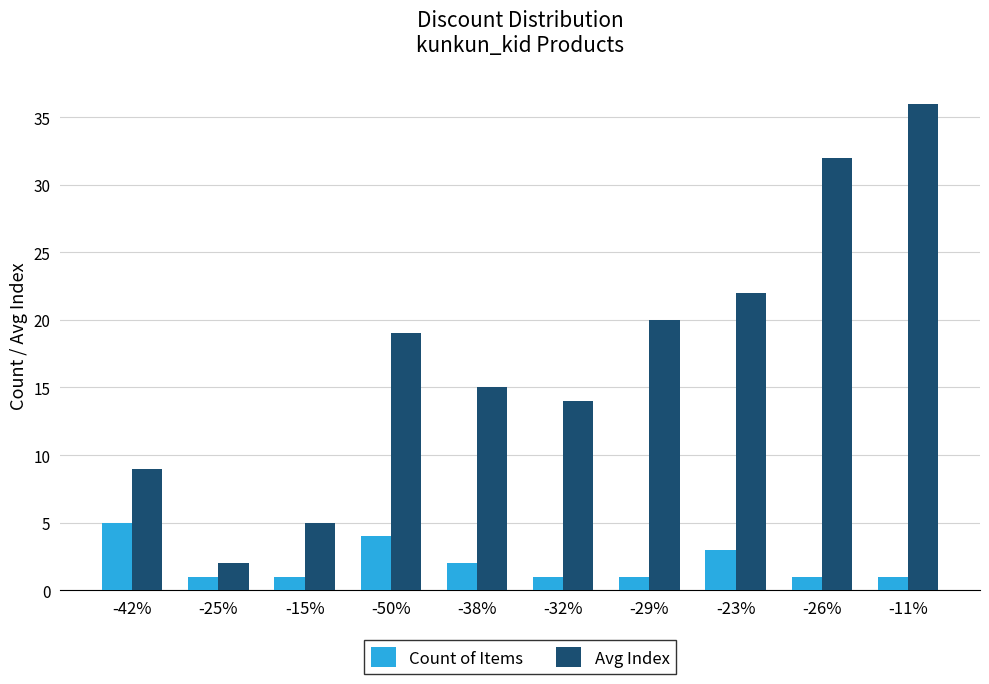

Reading left to right, list all the values displayed in this chart.

Count of Items: -42%=5	-25%=1	-15%=1	-50%=4	-38%=2	-32%=1	-29%=1	-23%=3	-26%=1	-11%=1
Avg Index: -42%=9	-25%=2	-15%=5	-50%=19	-38%=15	-32%=14	-29%=20	-23%=22	-26%=32	-11%=36